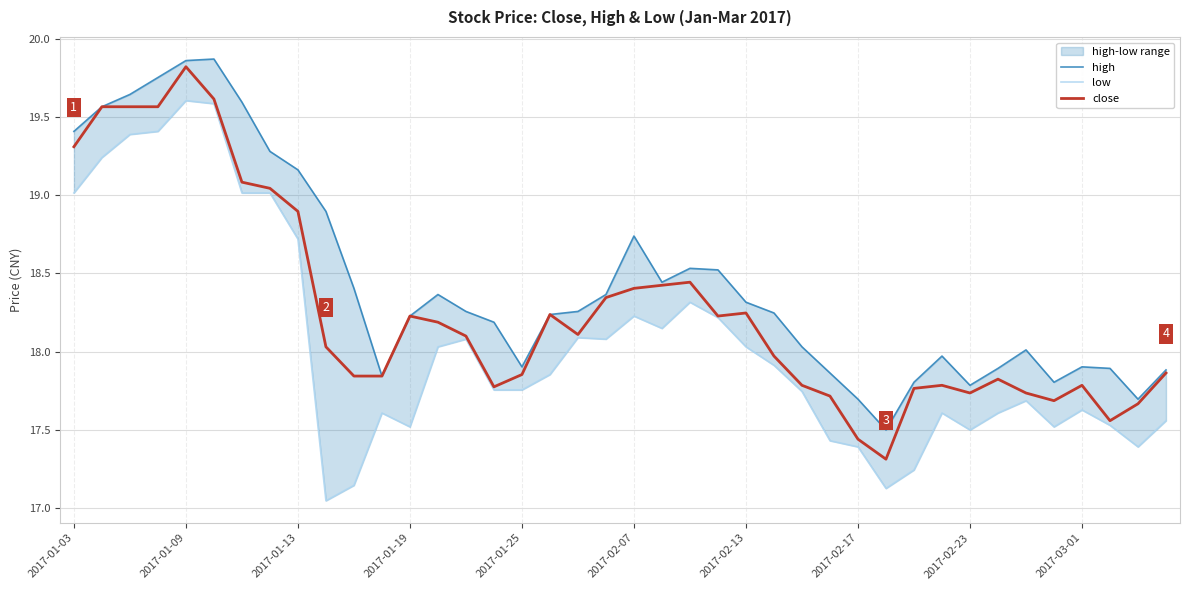

Reading left to right, list all the values displayed in this chart.

high: 19.4	19.6	19.6	19.8	19.9	19.9	19.6	19.3	19.2	18.9	18.4	17.8	18.2	18.4	18.3	18.2	17.9	18.2	18.3	18.4	18.7	18.4	18.5	18.5	18.3	18.2	18.0	17.9	17.7	17.5	17.8	18.0	17.8	17.9	18.0	17.8	17.9	17.9	17.7	17.9
low: 19.0	19.2	19.4	19.4	19.6	19.6	19.0	19.0	18.7	17.0	17.1	17.6	17.5	18.0	18.1	17.8	17.8	17.9	18.1	18.1	18.2	18.1	18.3	18.2	18.0	17.9	17.7	17.4	17.4	17.1	17.2	17.6	17.5	17.6	17.7	17.5	17.6	17.5	17.4	17.6
close: 19.3	19.6	19.6	19.6	19.8	19.6	19.1	19.0	18.9	18.0	17.8	17.8	18.2	18.2	18.1	17.8	17.9	18.2	18.1	18.3	18.4	18.4	18.4	18.2	18.2	18.0	17.8	17.7	17.4	17.3	17.8	17.8	17.7	17.8	17.7	17.7	17.8	17.6	17.7	17.9